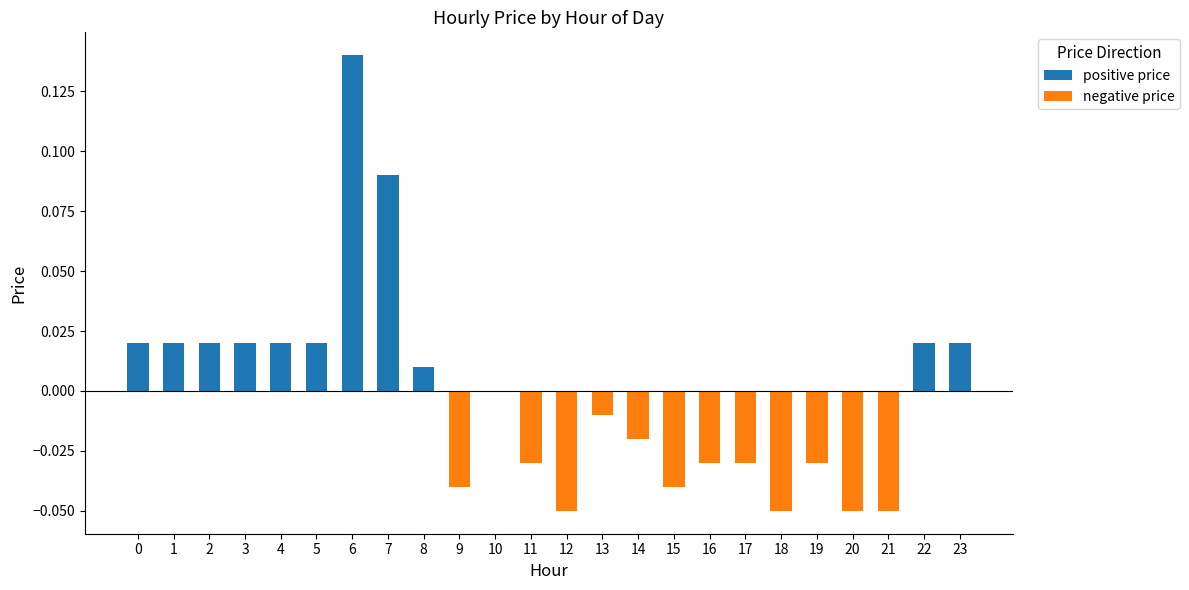

What is the greatest value displayed?

0.1